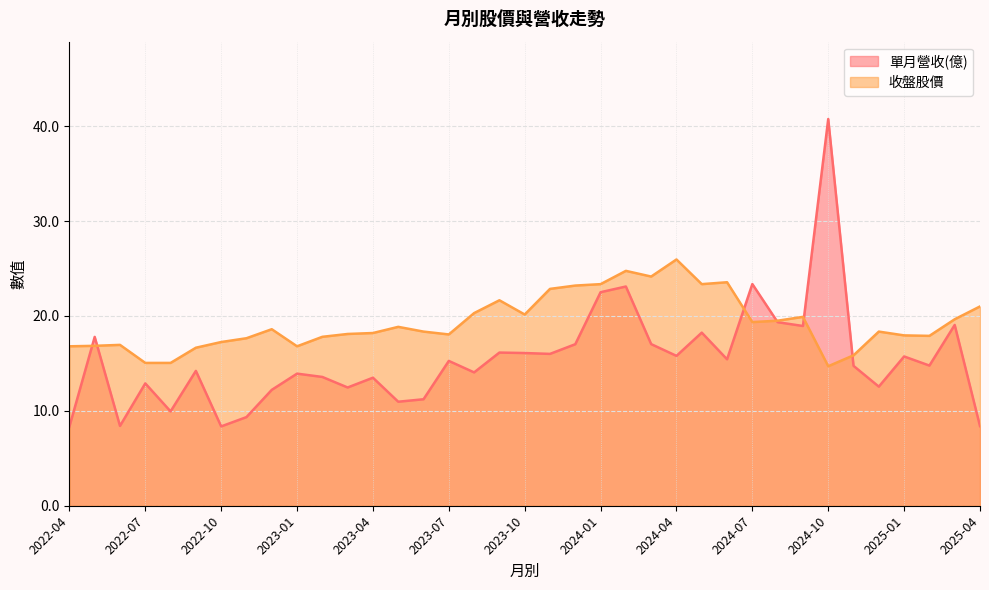

At which category is the sum across all series the highest?

2024-10